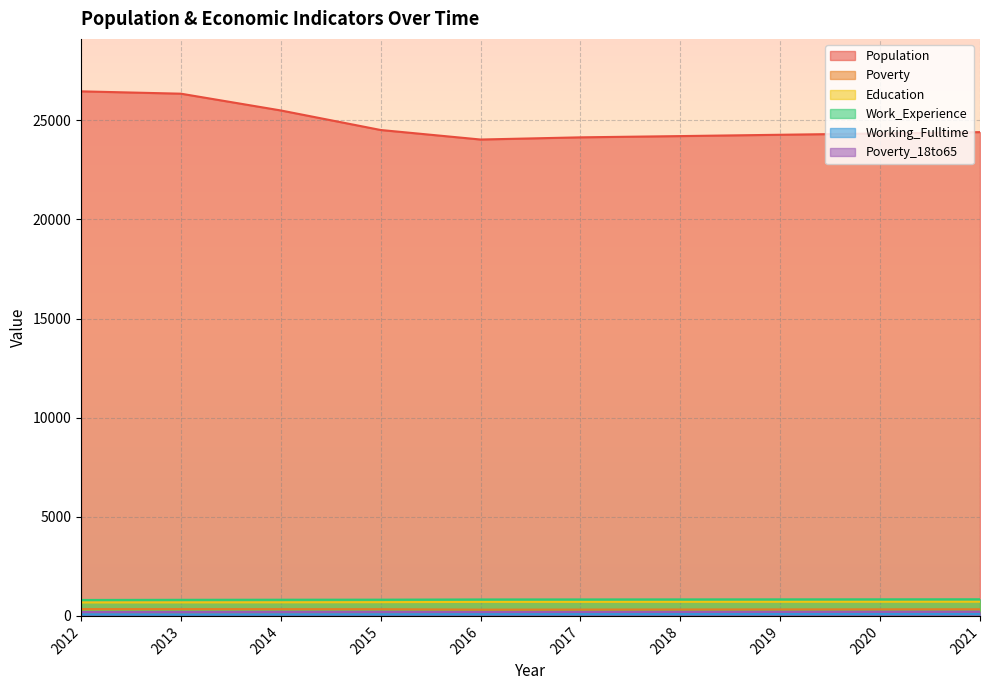

The value of Poverty at 2012 is 345. True or false?

True